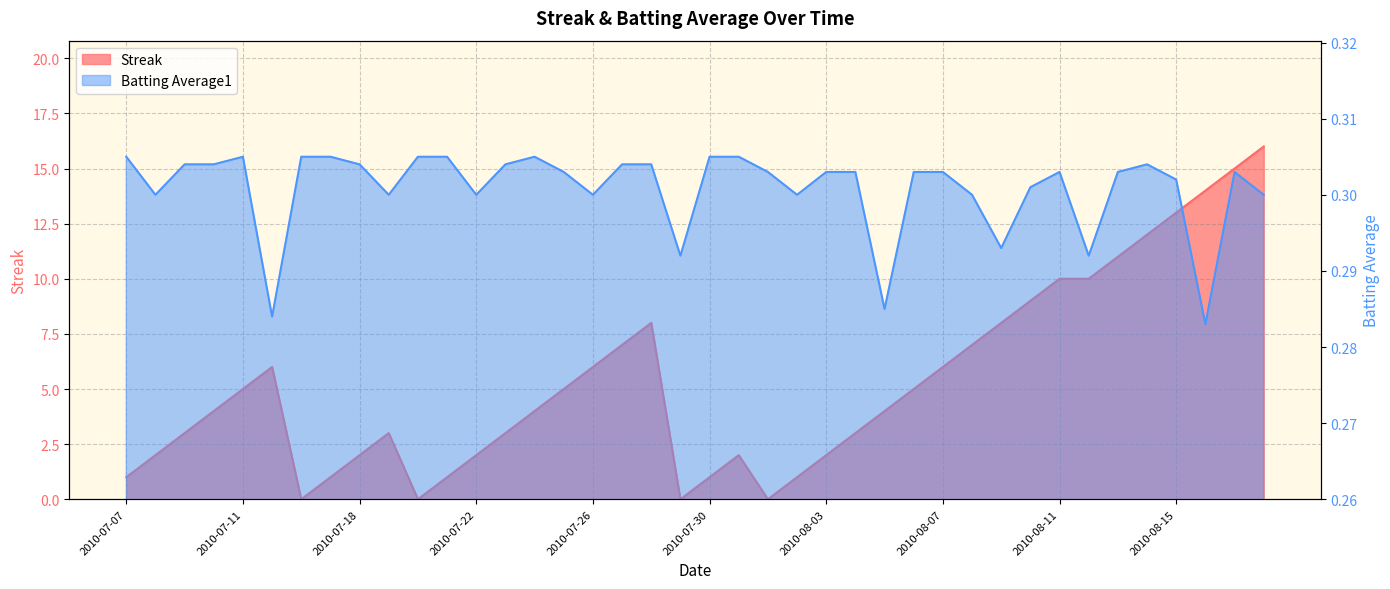

Rank the series at 2010-08-10 from highest to lowest value.

Streak, Batting Average1